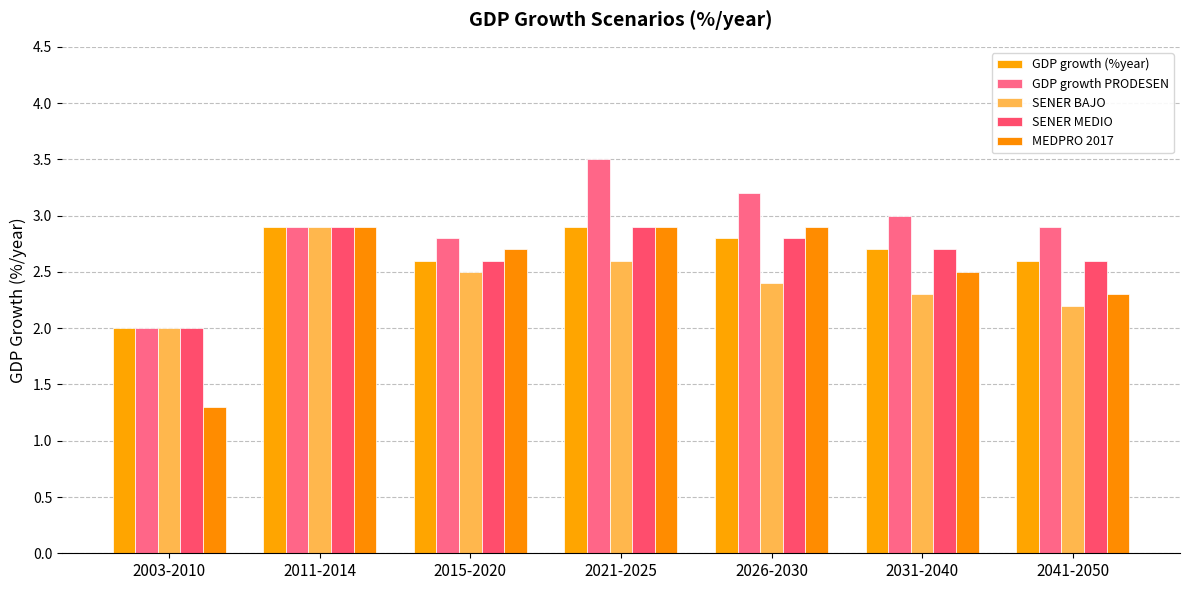

Is it true that SENER MEDIO equals 2.7 at 2003-2010?

False